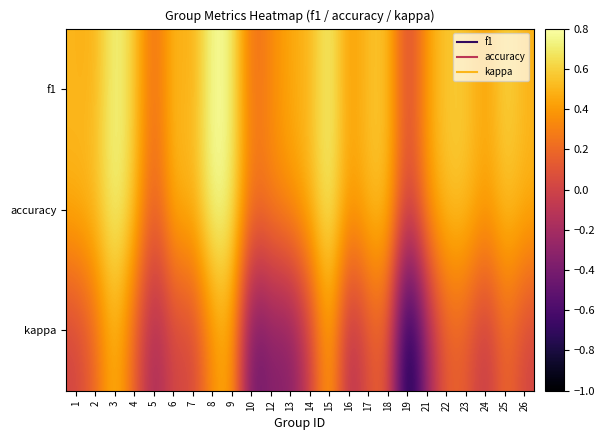

Which series has the widest spread of values?

kappa